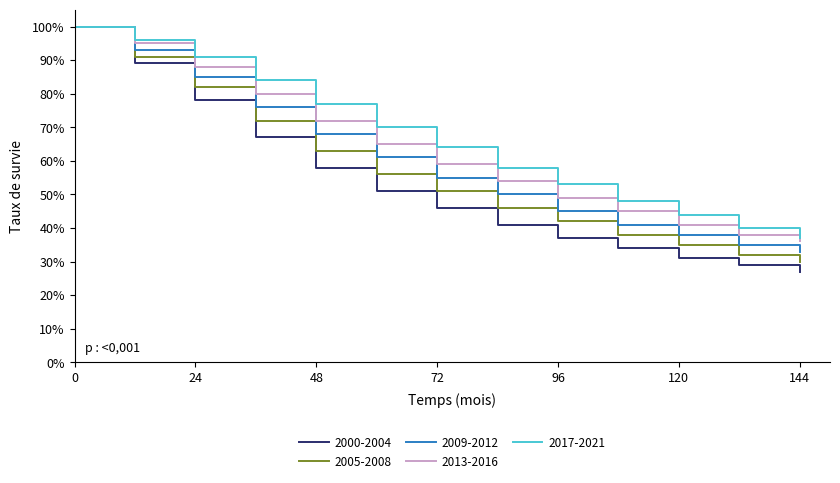

Does the chart display data point markers on the line(s)?

No